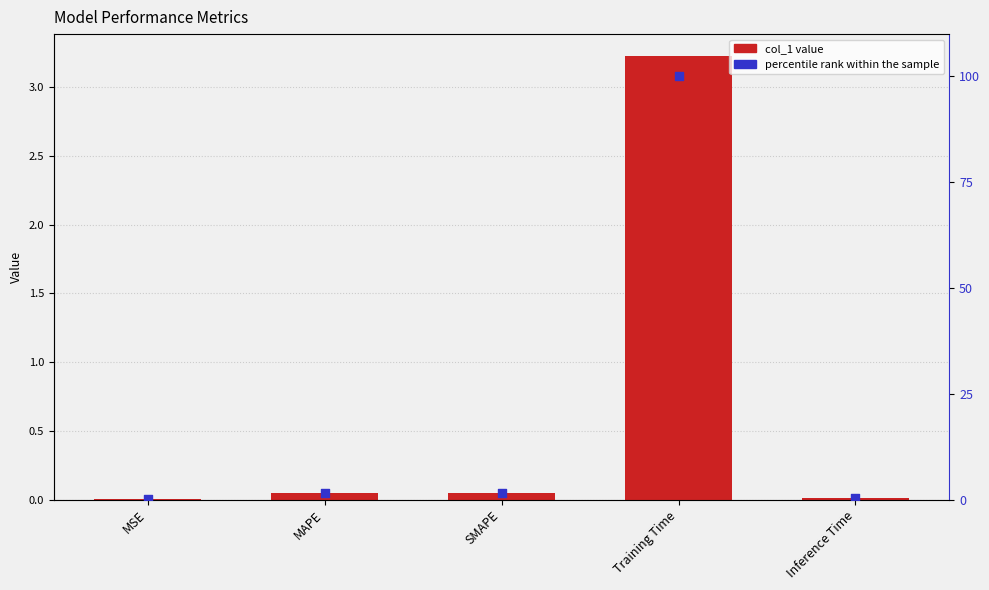

Which series has the largest total across all categories?

percentile rank within the sample